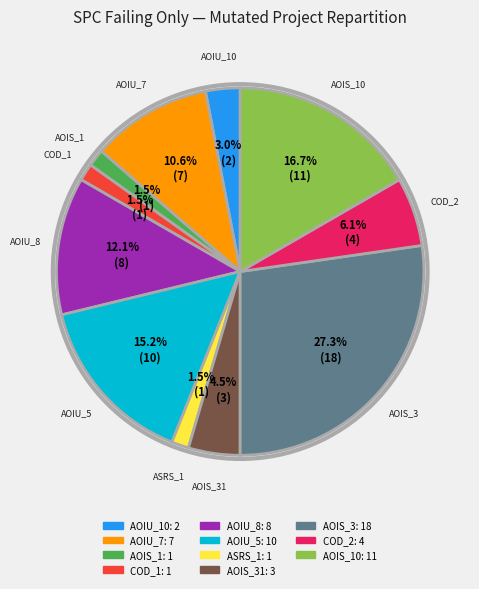

Does any single category account for the majority?

No